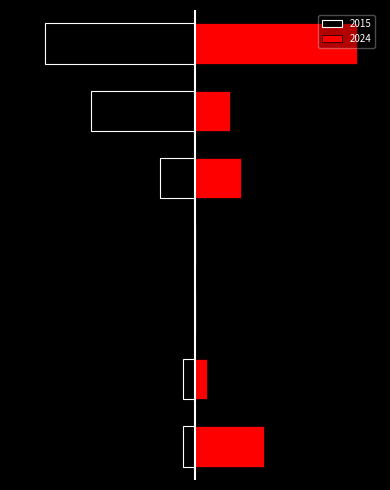

What is the difference between the second highest and minimum values in the Left (Black) series?

13